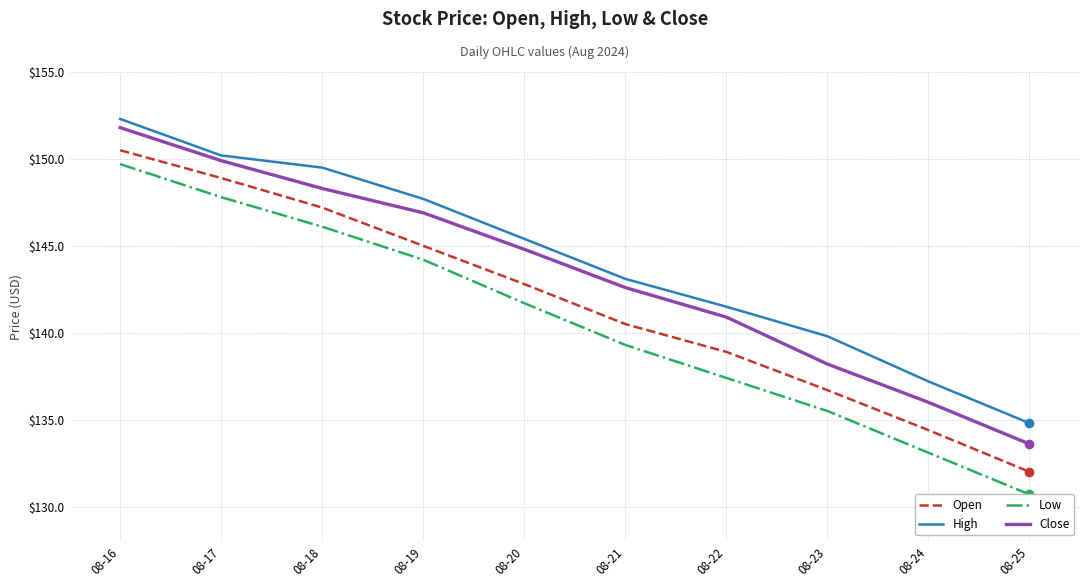

Is it true that High equals 79.5 at 08-24?

False